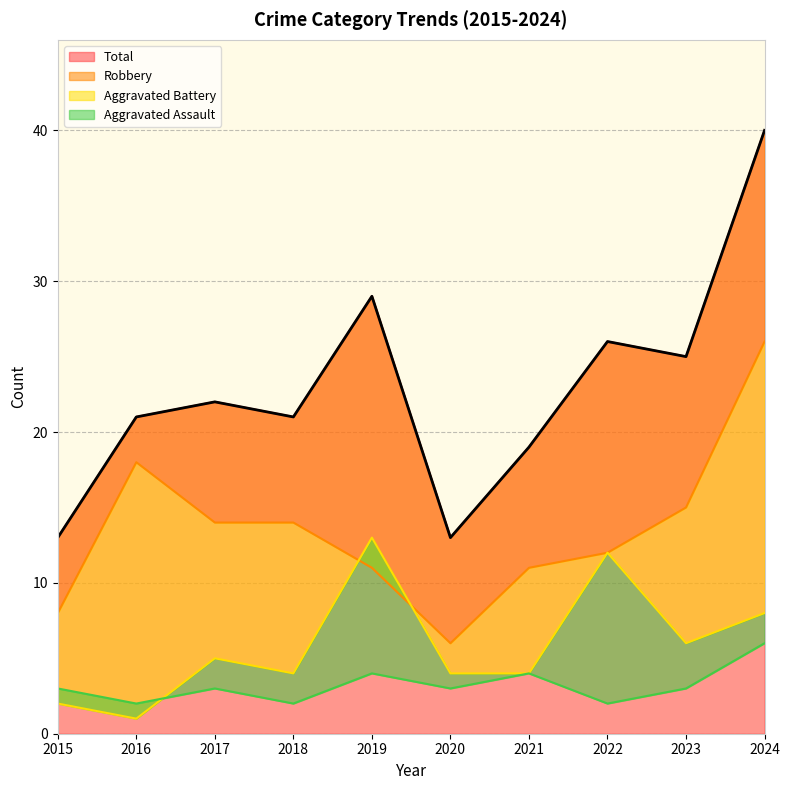

Rank the series at 2023 from lowest to highest value.

Aggravated Assault, Aggravated Battery, Robbery, Total